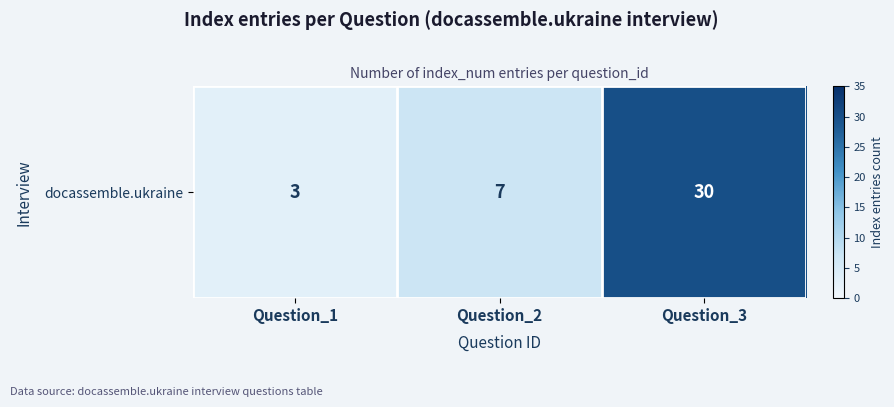

List the labels in order of value, largest first.

Question_3, Question_2, Question_1